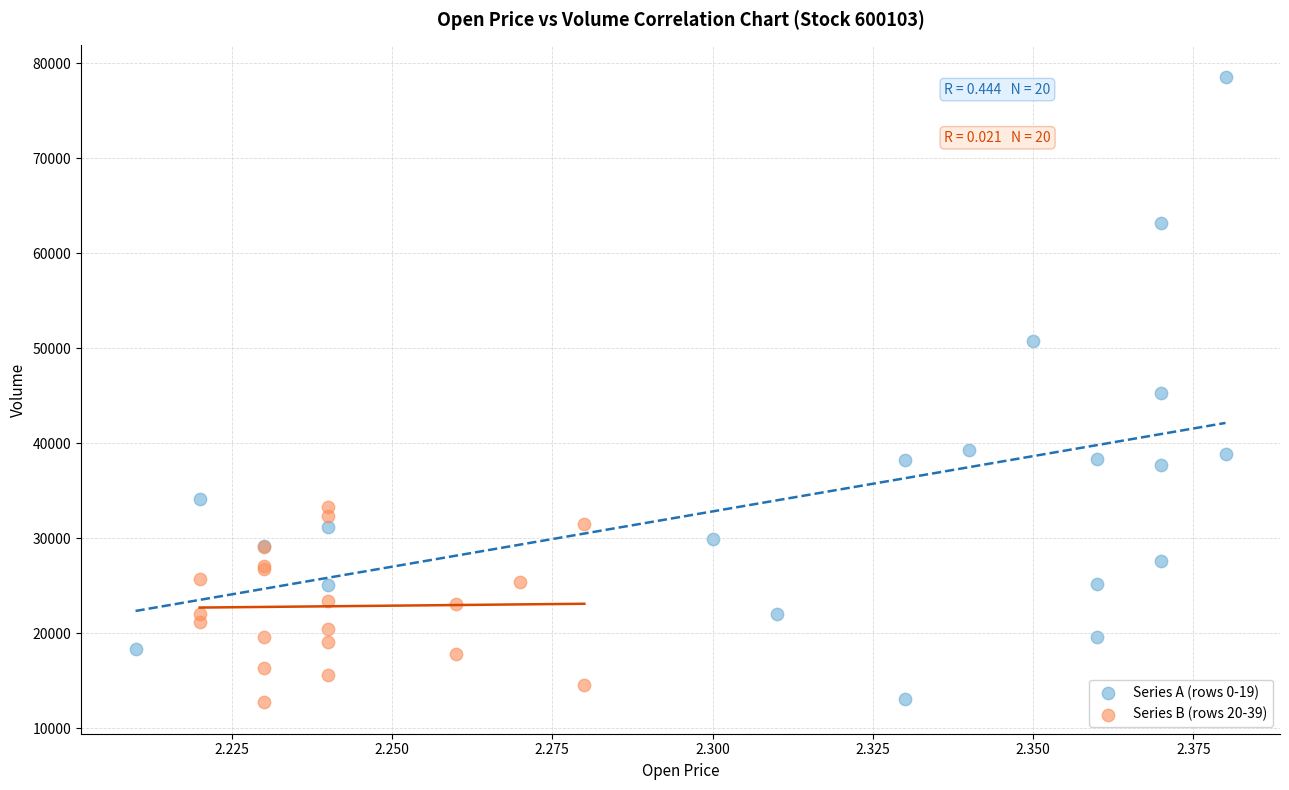

What are all the series names shown in the legend?

Series A (rows 0-19), Series B (rows 20-39)